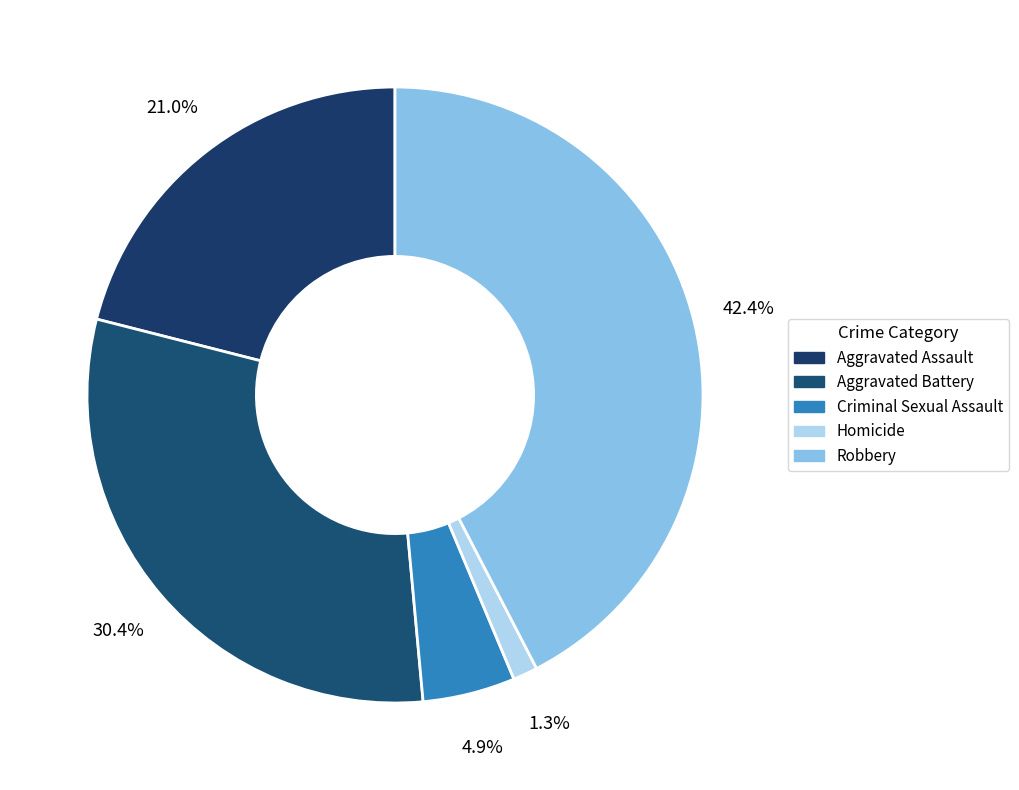

How many segments does this pie chart have?

5